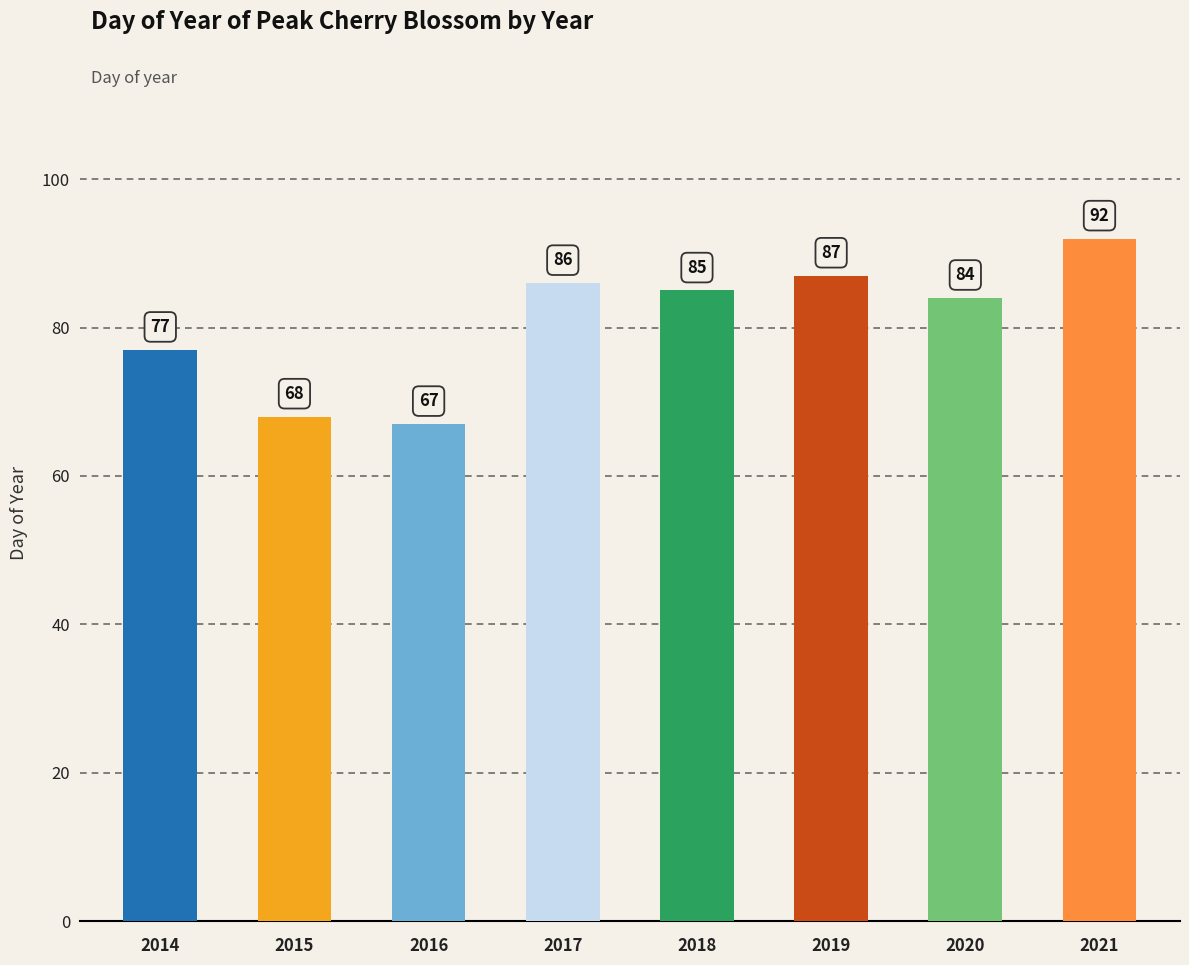

Are the bars horizontal?

No